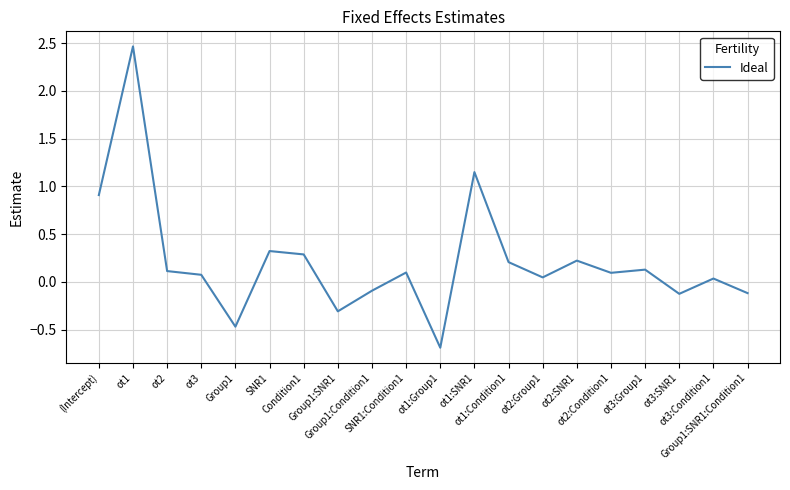

What is the difference between the maximum and minimum values?

3.2